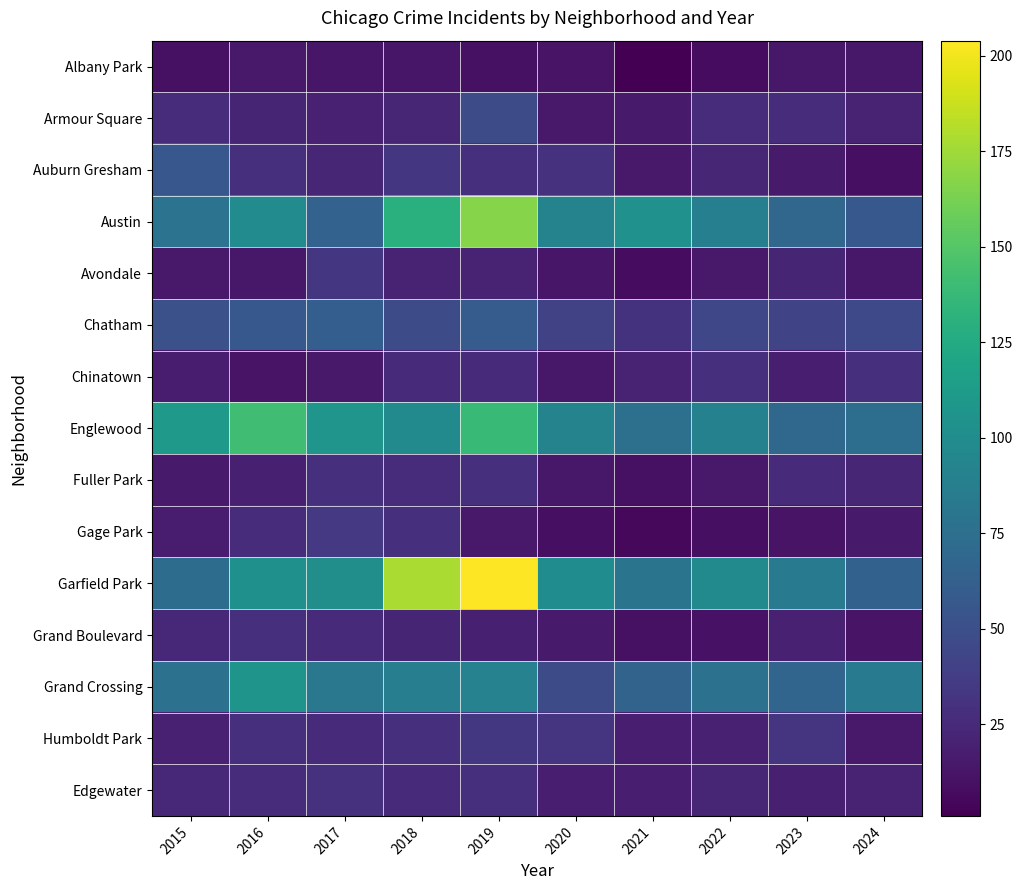

What is the greatest value displayed?

204